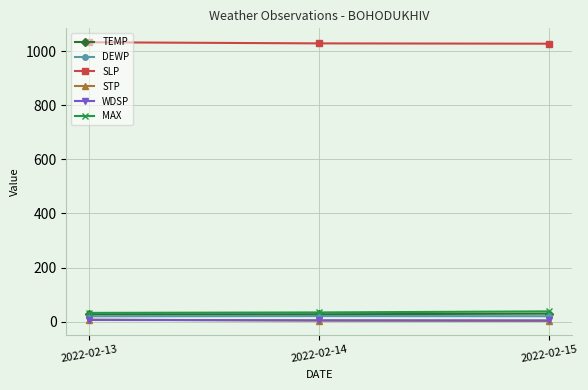

What is the maximum value shown in the chart?

1033.1